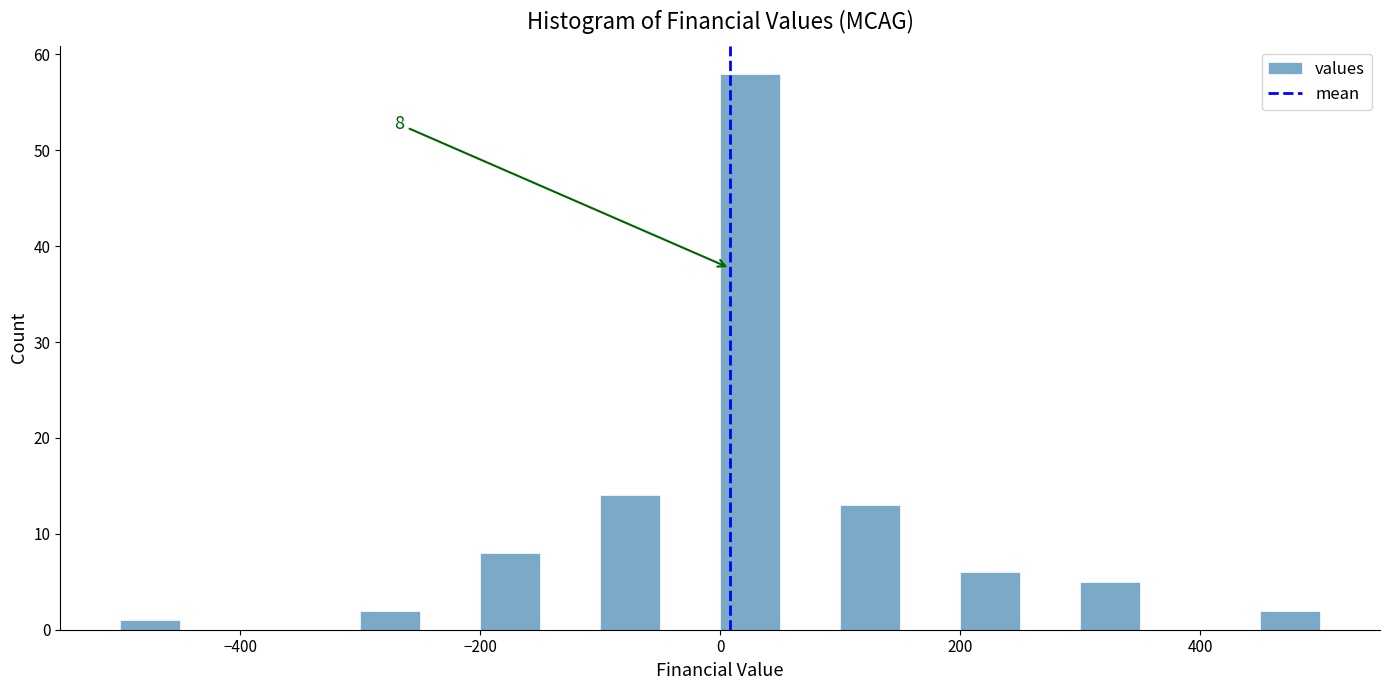

Read against the x-axis, roughly where is the centre of the tallest bar?

20